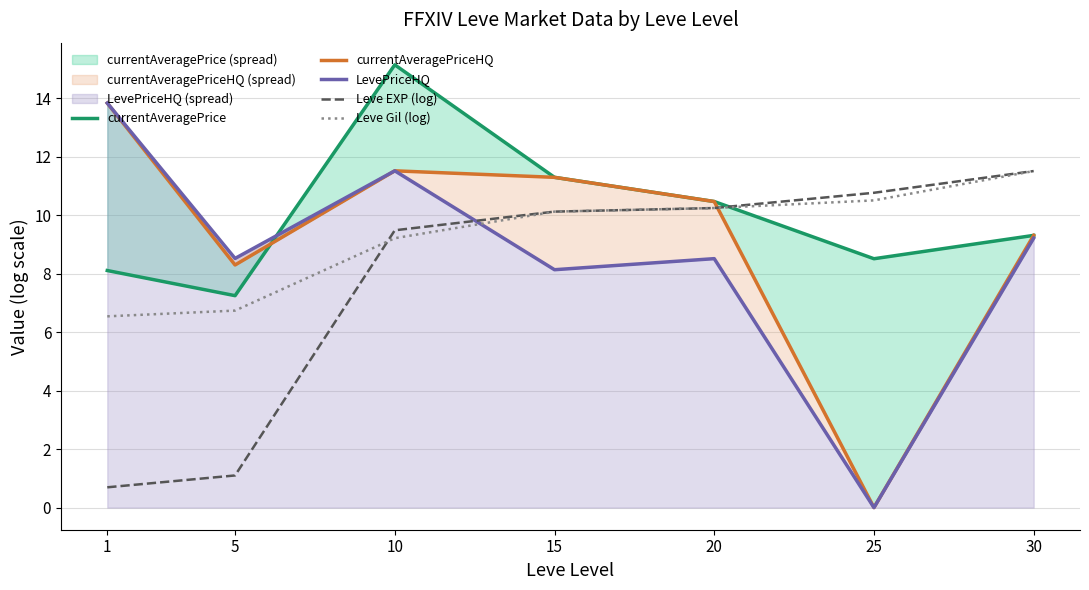

Between 15 and 25, which series saw the biggest shift?

currentAveragePriceHQ